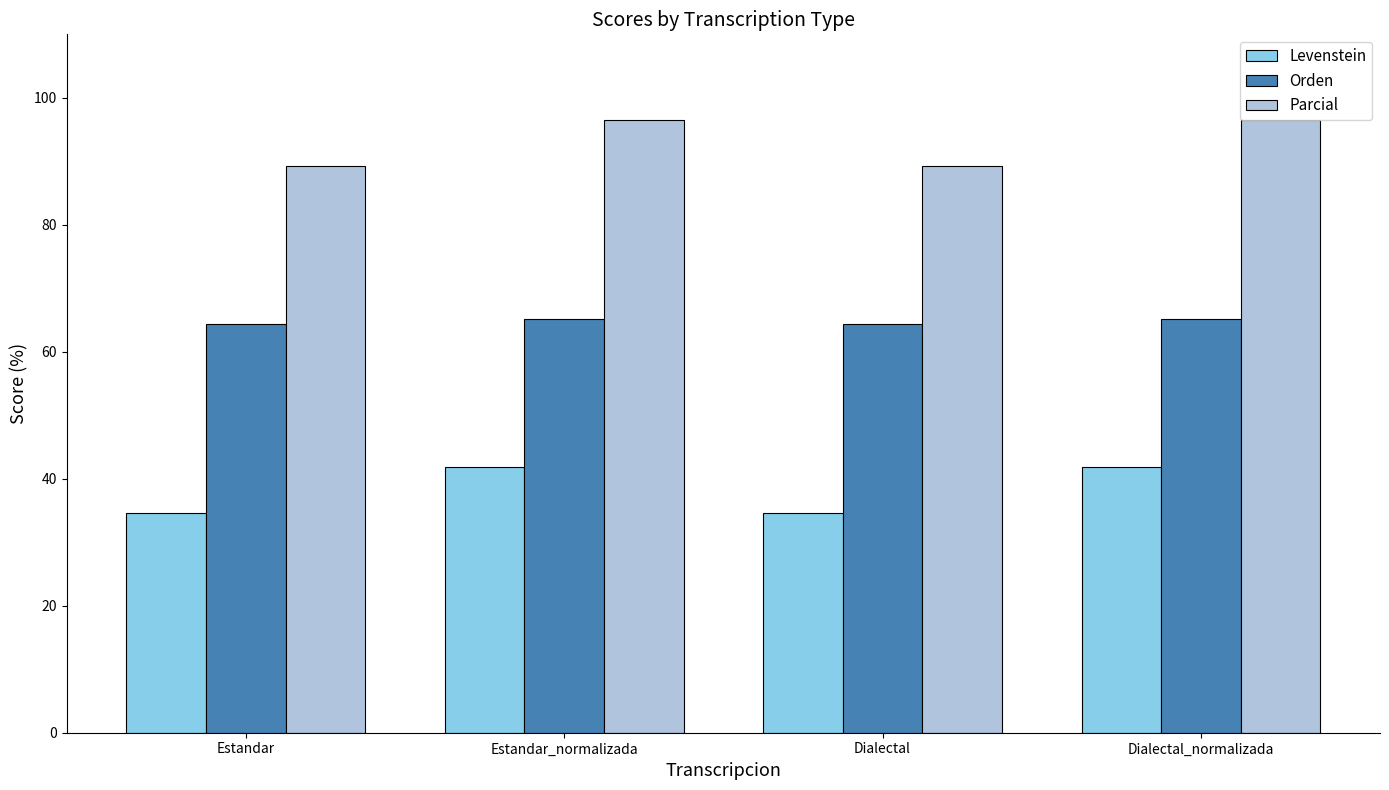

What is the minimum value for Orden?

64.4